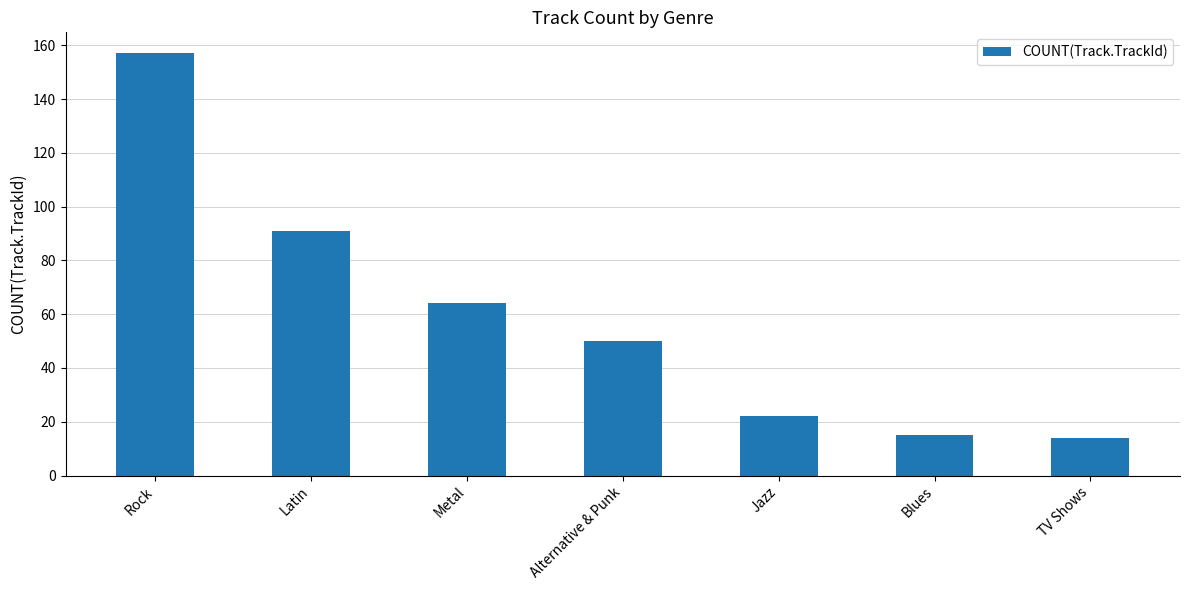

Read the value at Alternative & Punk, to the nearest 10.

50